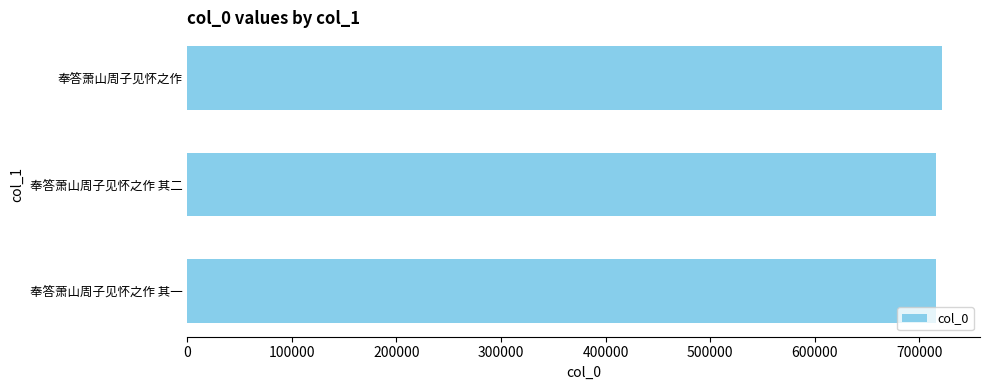

What is the difference between the maximum and minimum values?

5681